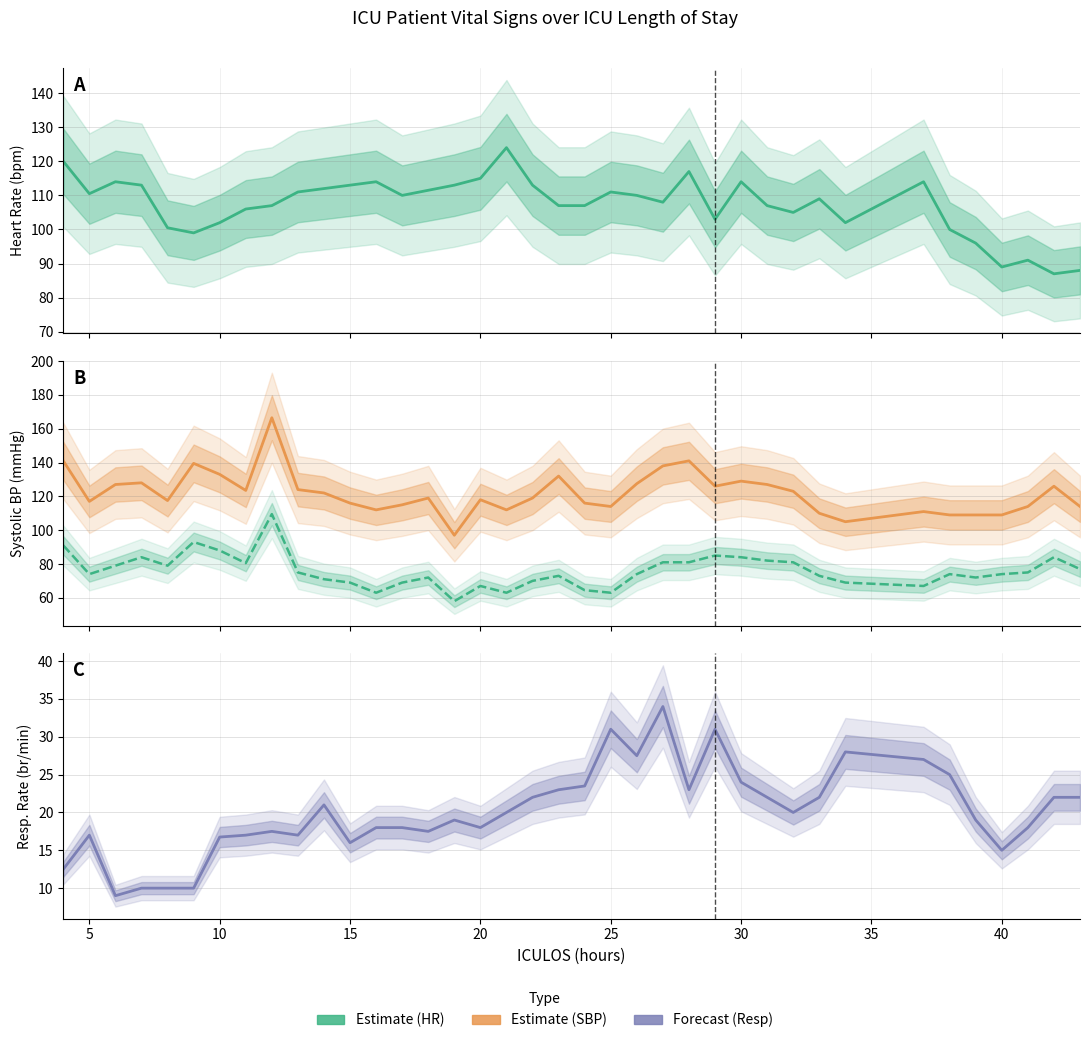

What is the difference between the maximum and minimum values in the Resp estimate series?

25.0